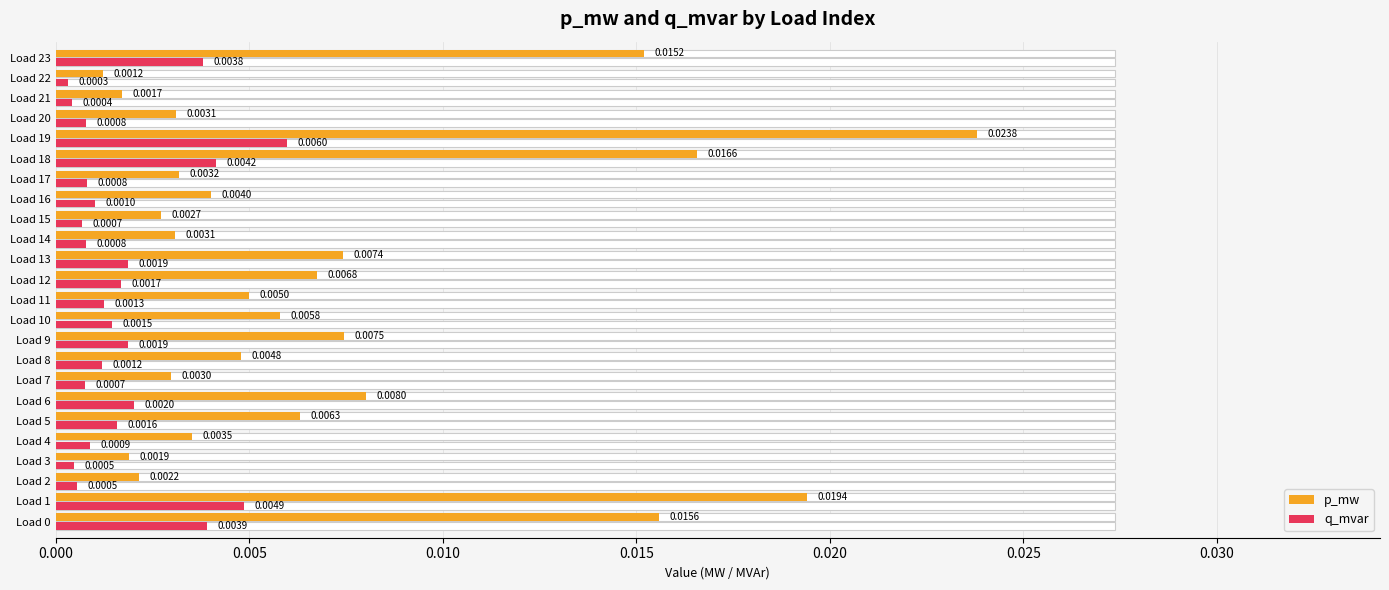

Does the chart contain any negative values?

No